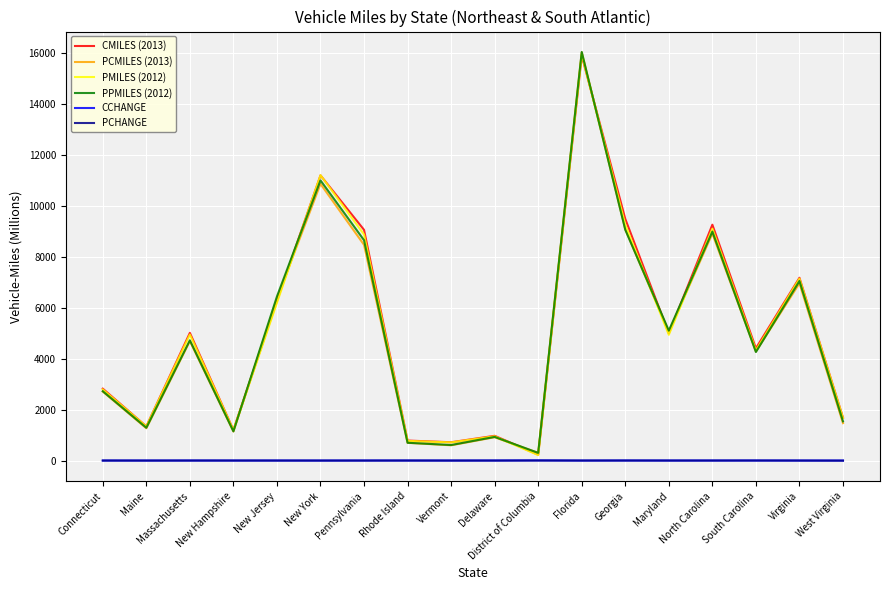

At which category is the sum across all series the highest?

Florida